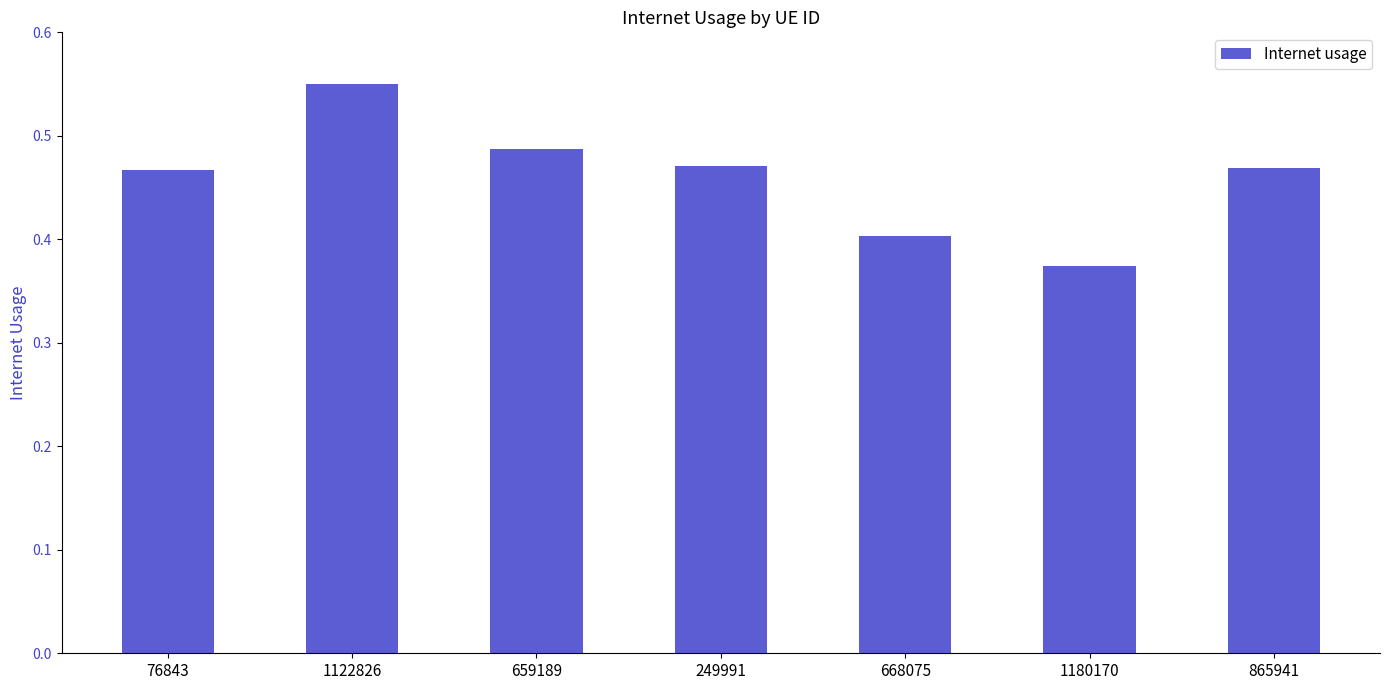

Which has a higher value, 249991 or 1180170?

249991